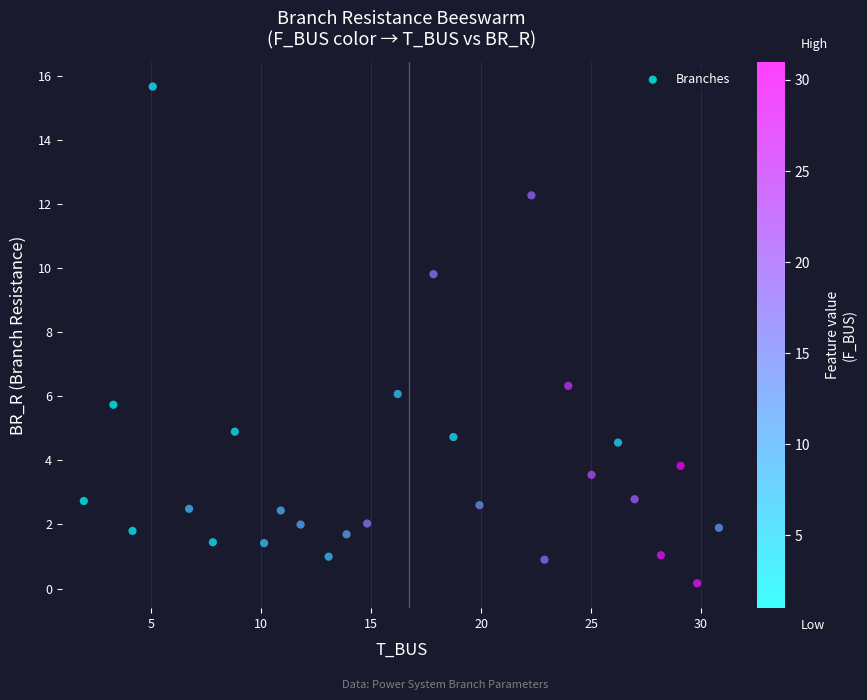

What is the range of Y values (max minus min)?

15.5